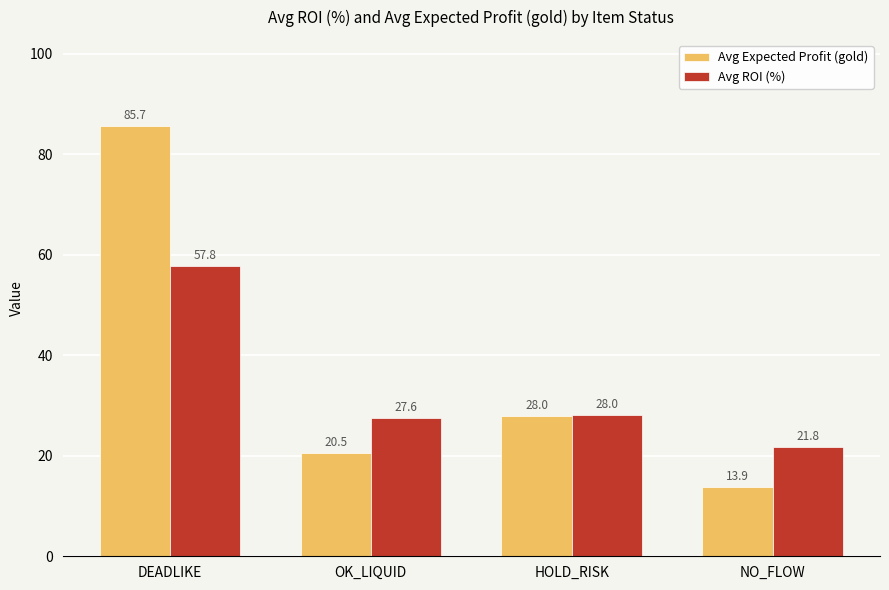

What is the spread (max minus min) of values at DEADLIKE?

27.9